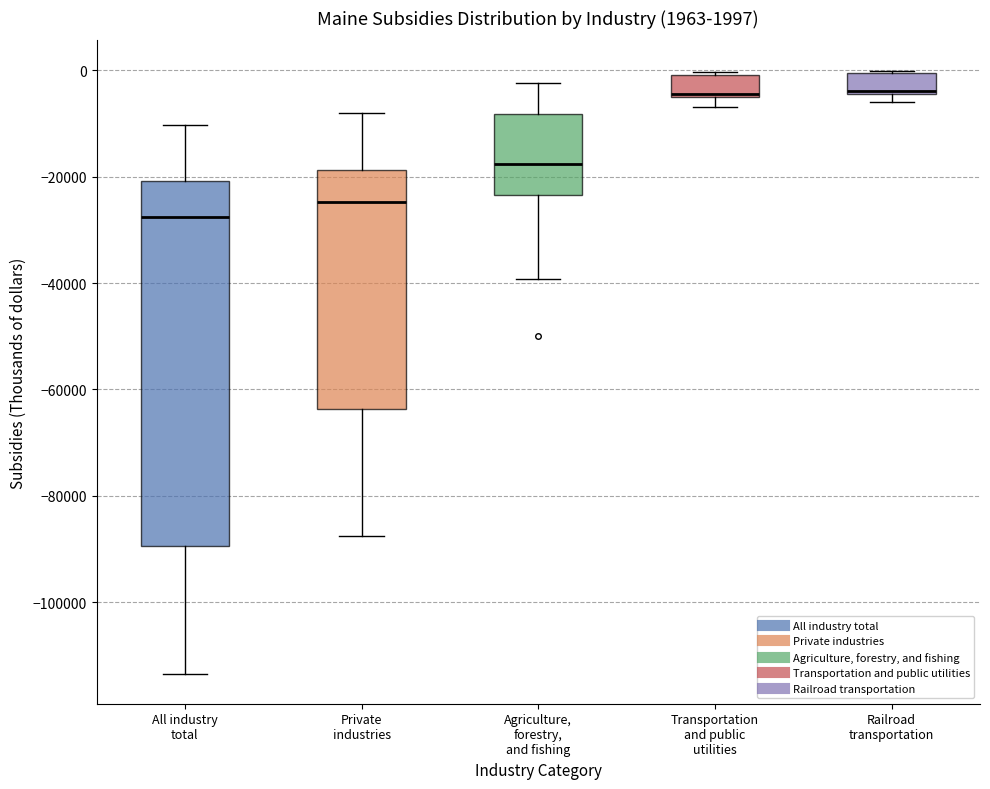

Which box's median line is the lowest?

All industry total